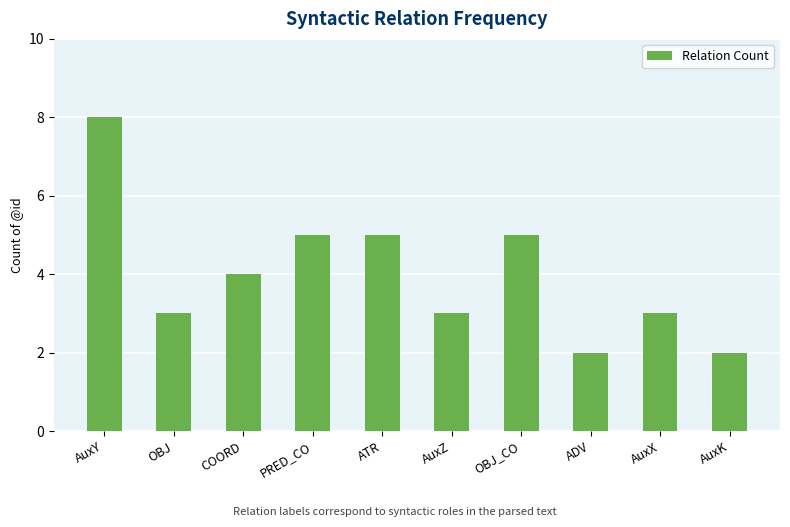

Approximately how many times larger is the value at COORD compared to OBJ?

1.3